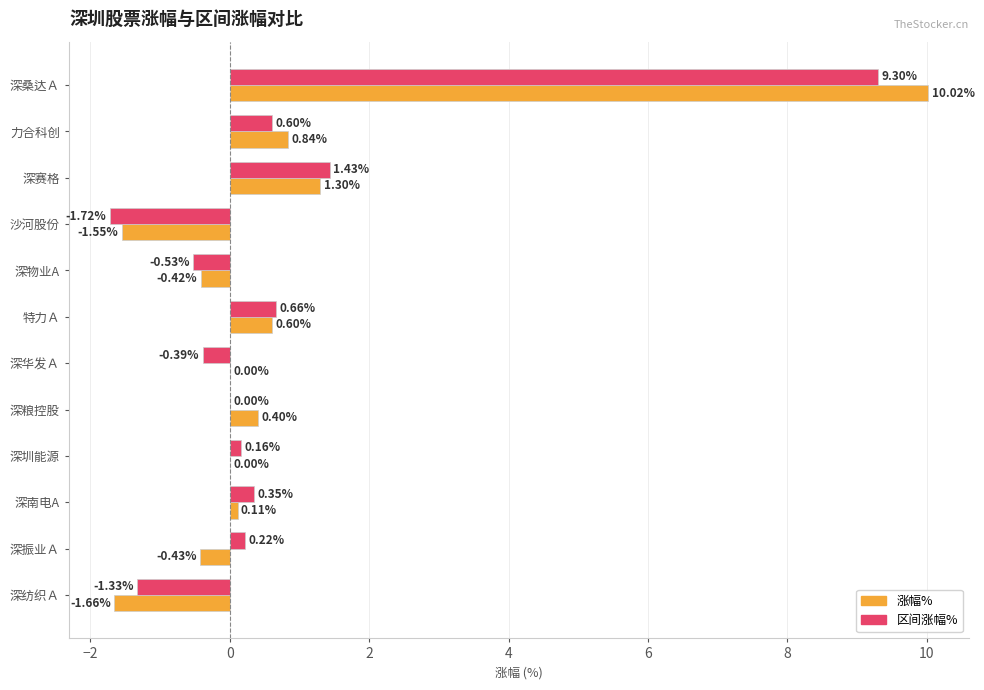

At which category does the chart reach its peak across all series?

深桑达Ａ